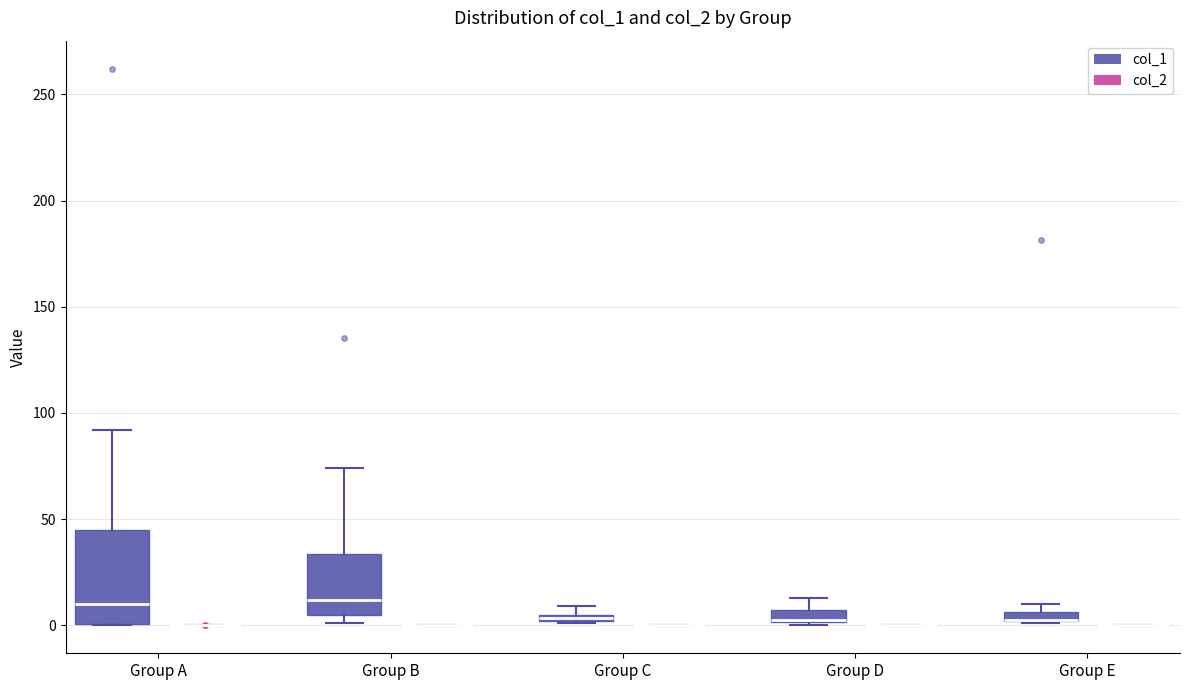

Comparing the boxes themselves (not the whiskers), which one is the tallest?

Group A (col_1)